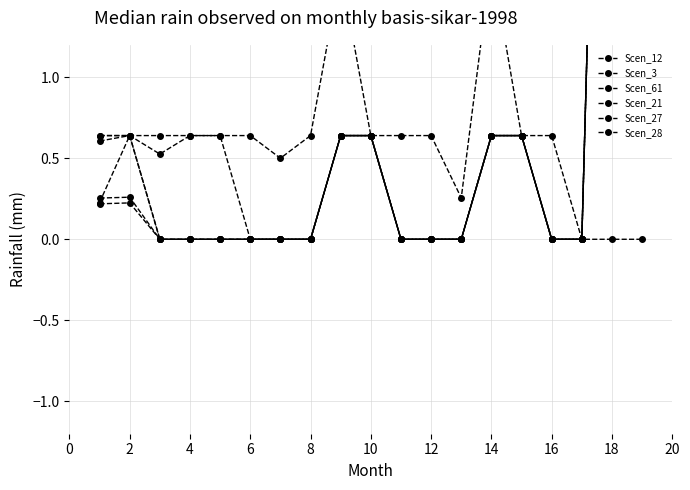

True or false: Scen_61 and Scen_21 intersect in this chart.

False